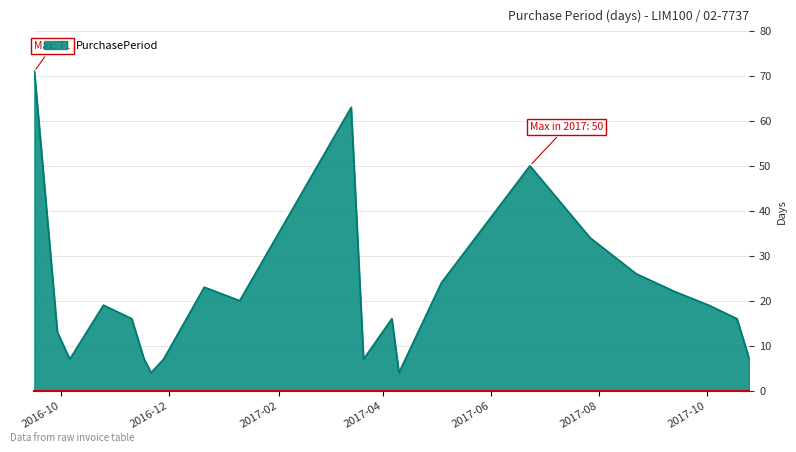

What is the greatest value displayed?

71